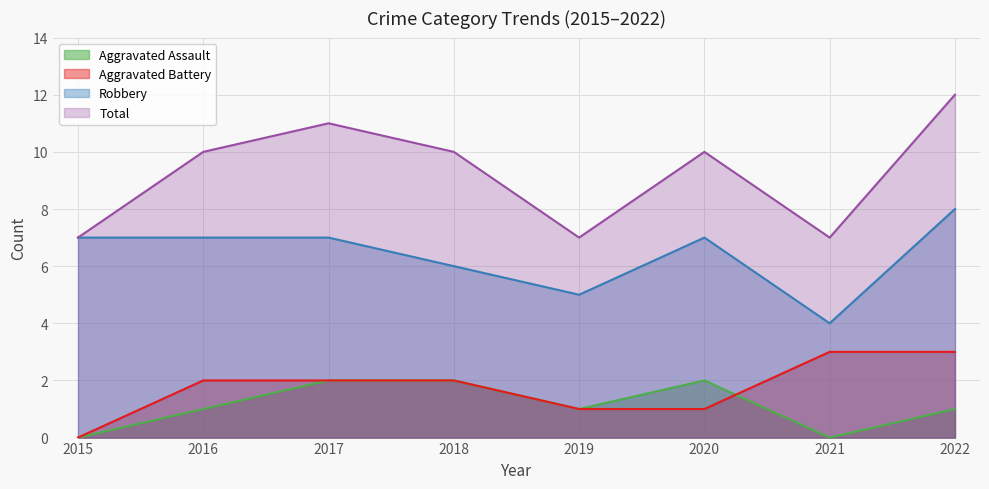

What is the approximate value of Aggravated Assault at 2018?

2